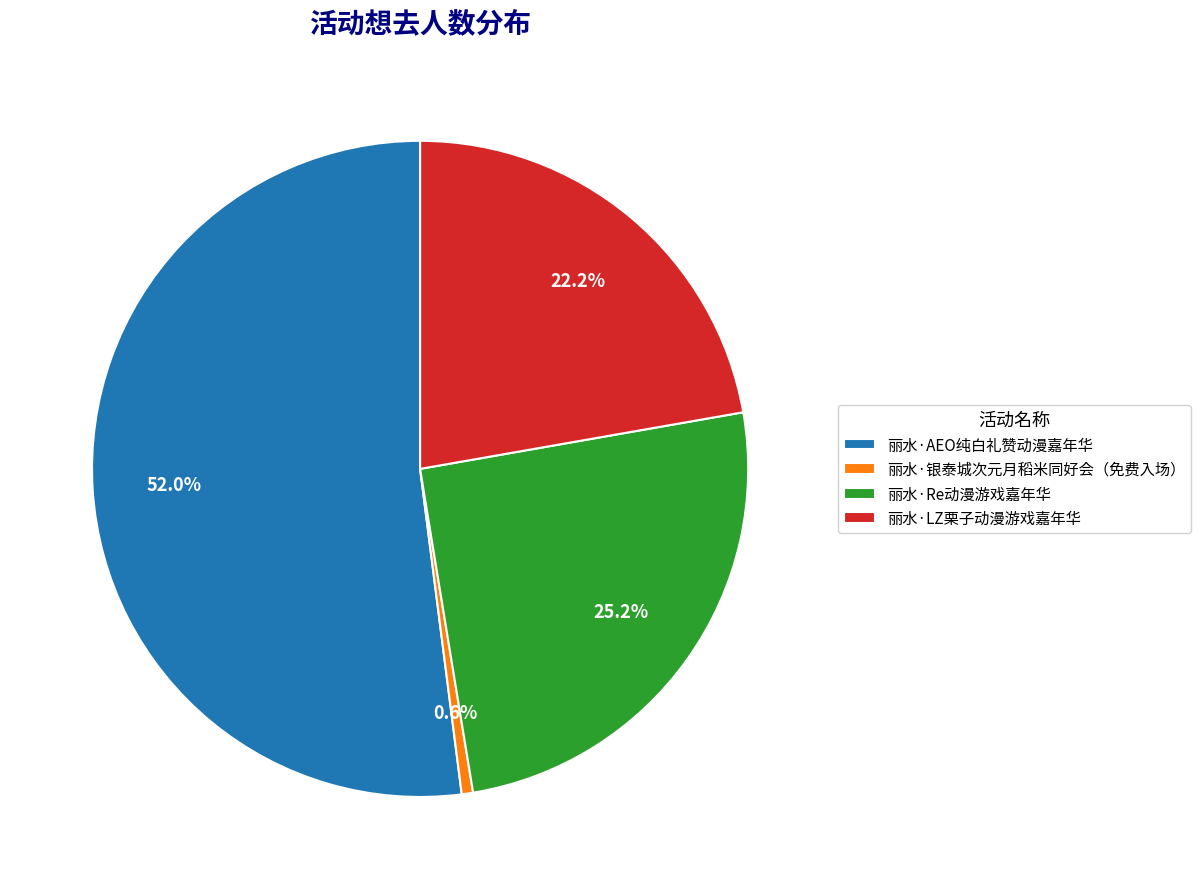

Which category has the smallest portion of the pie?

丽水·银泰城次元月稻米同好会（免费入场）